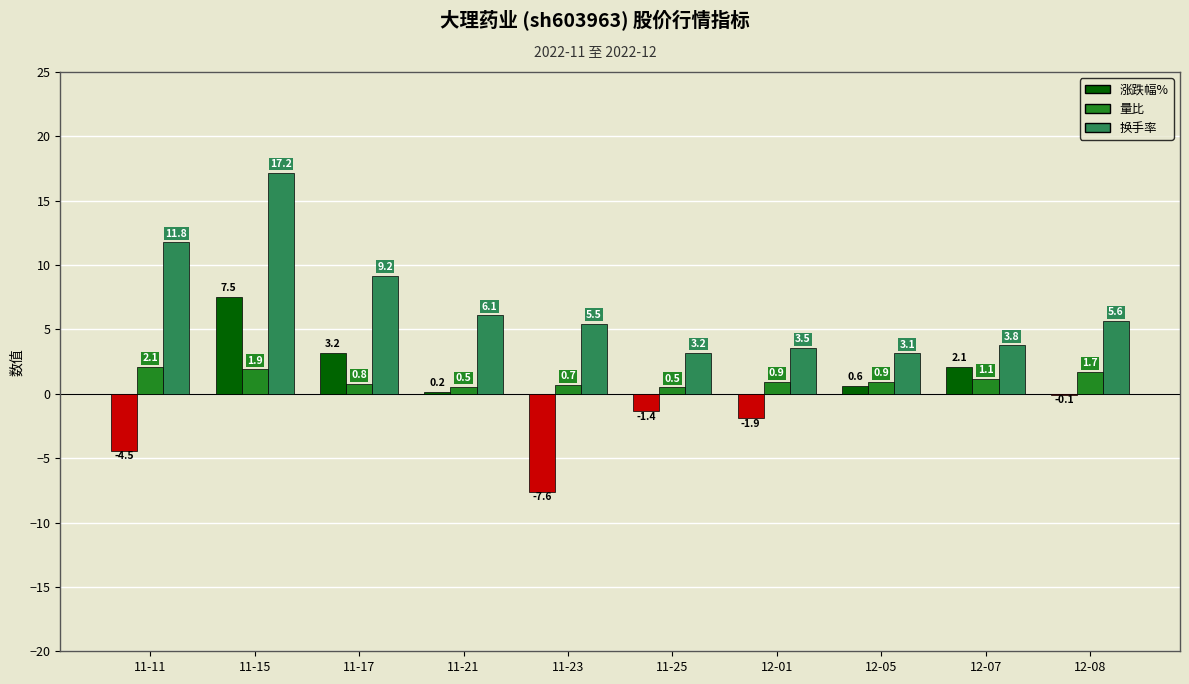

How many groups of bars are there?

10